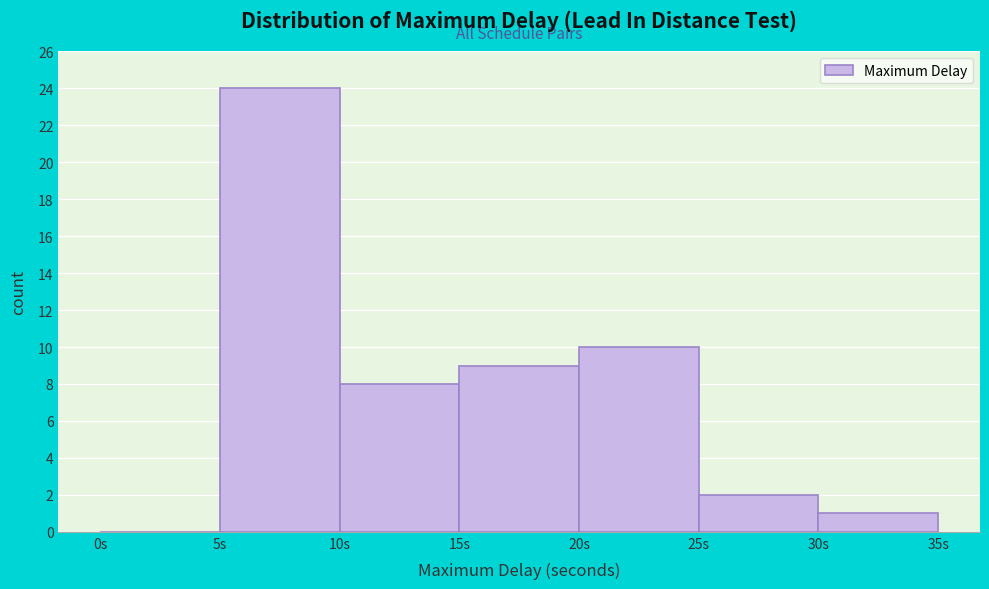

Reading left to right, list every bar in this chart as the range it spans on the x-axis followed by its height. The values are not printed on the chart, so give them approximately, as read against the axis.

0 to 5: 0
5 to 10: 24
10 to 15: 8
15 to 20: 9
20 to 25: 10
25 to 30: 2
30 to 35: 1